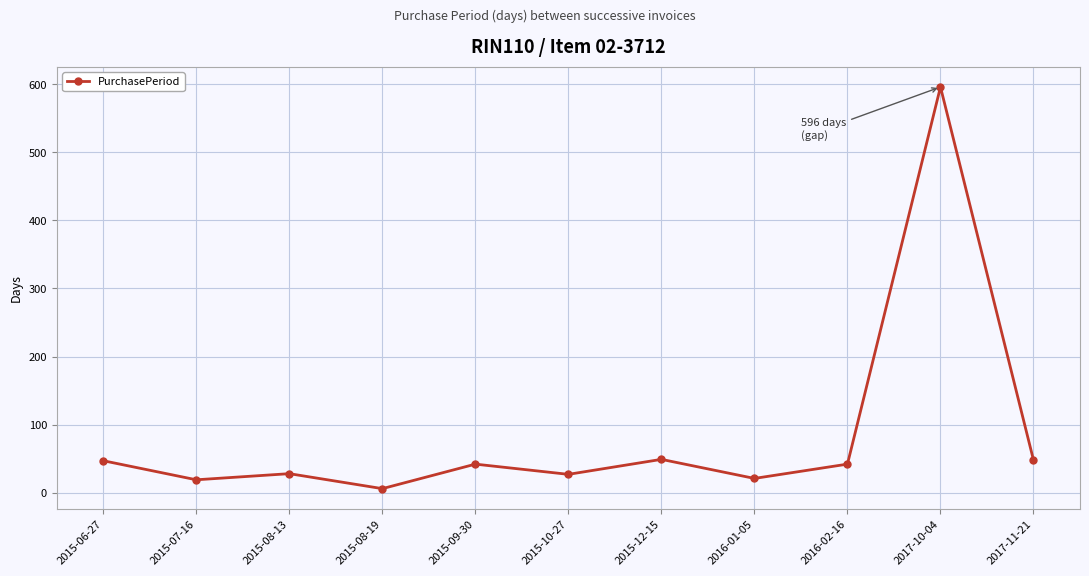

Which category has the lowest value across all series?

2015-08-19